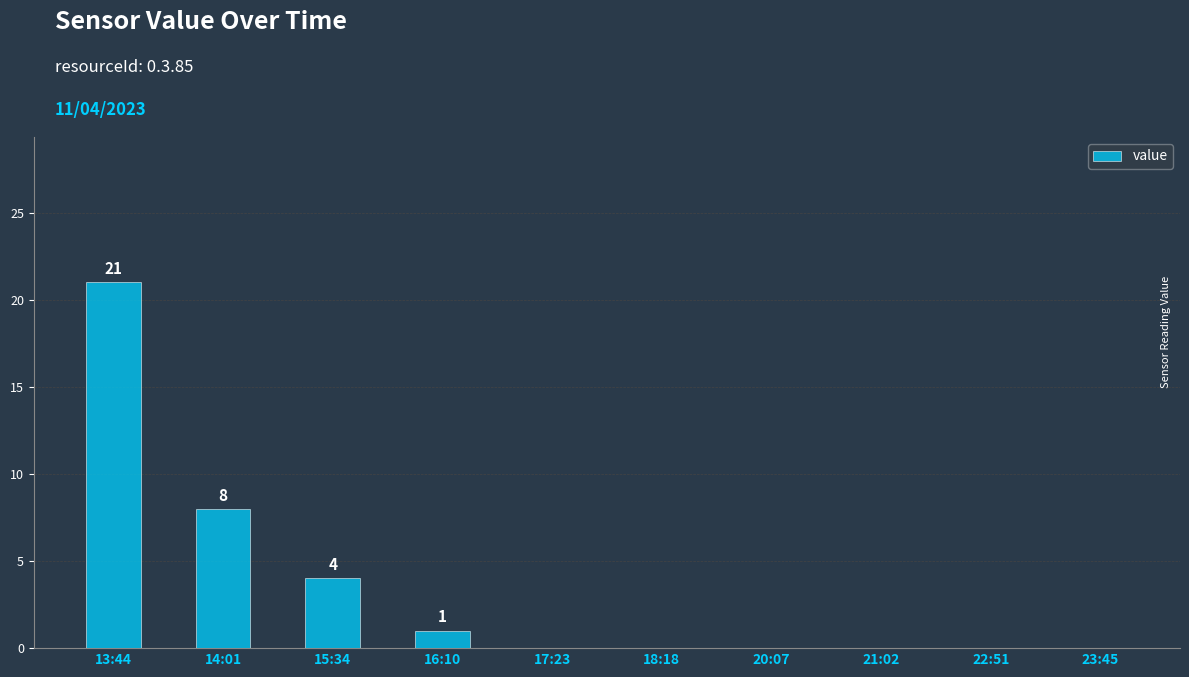

Which category has the highest value across all series?

13:44